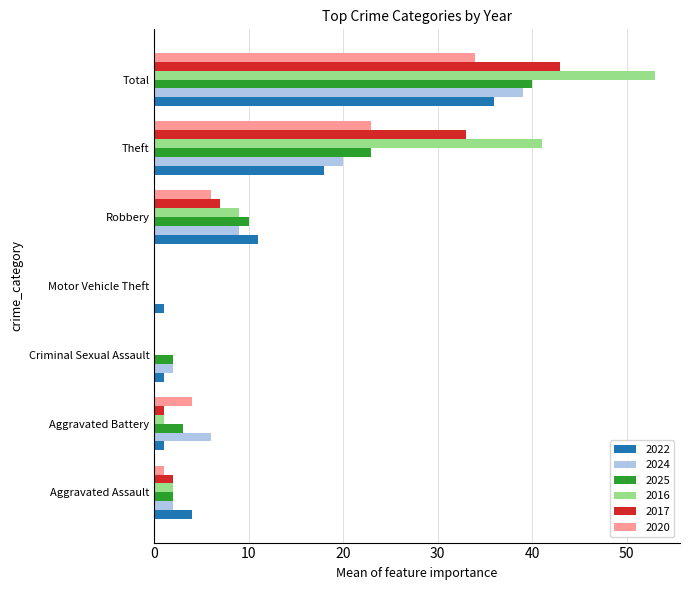

Where is 2017 nearest to the value 21?

Theft